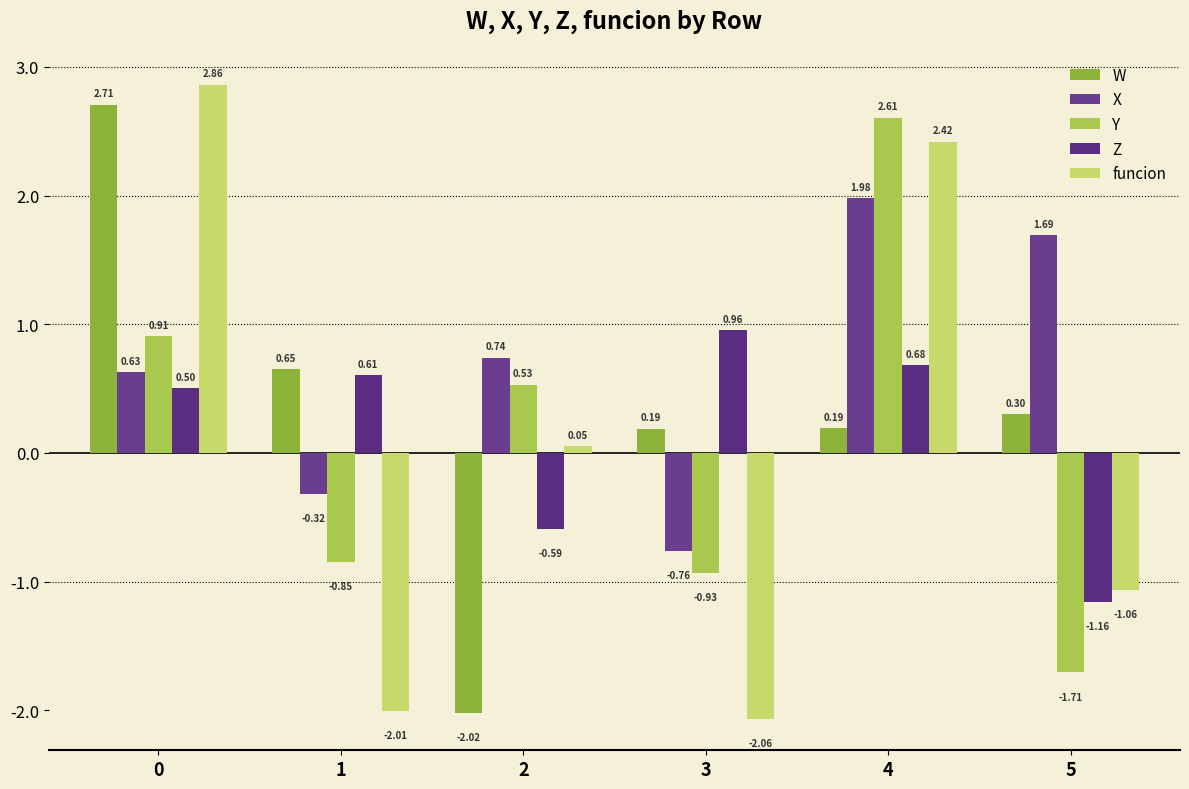

What is the sum of the Z values at 1 and 0?

1.1